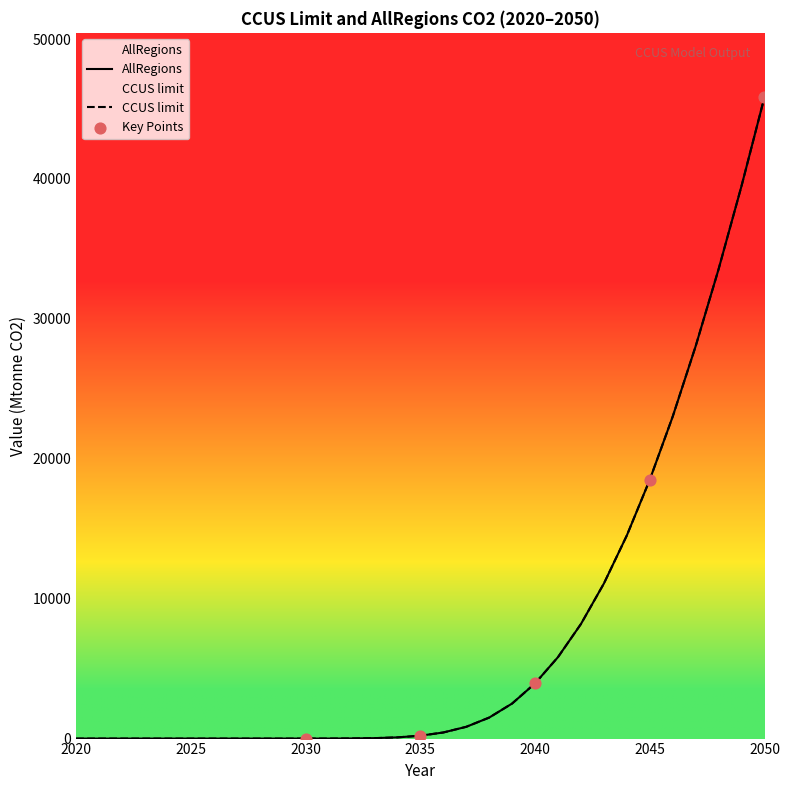

At how many categories does at least one series exceed 43629?

1